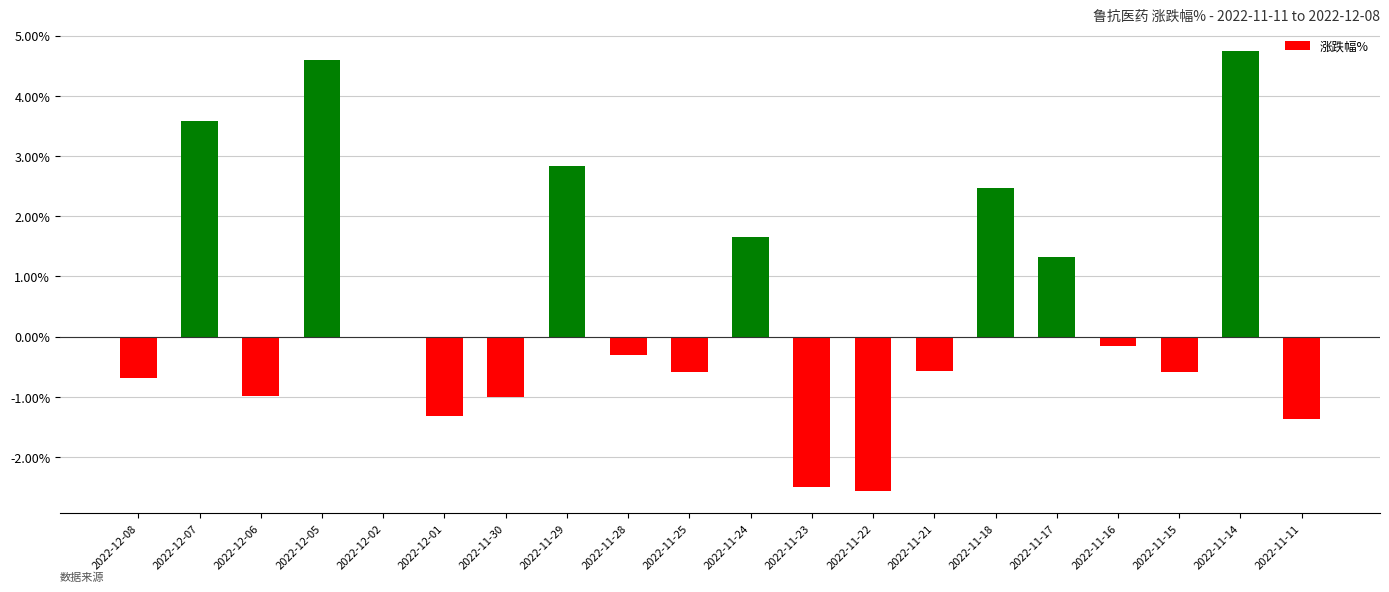

Is it true that the value at 2022-11-25 is -0.6?

True